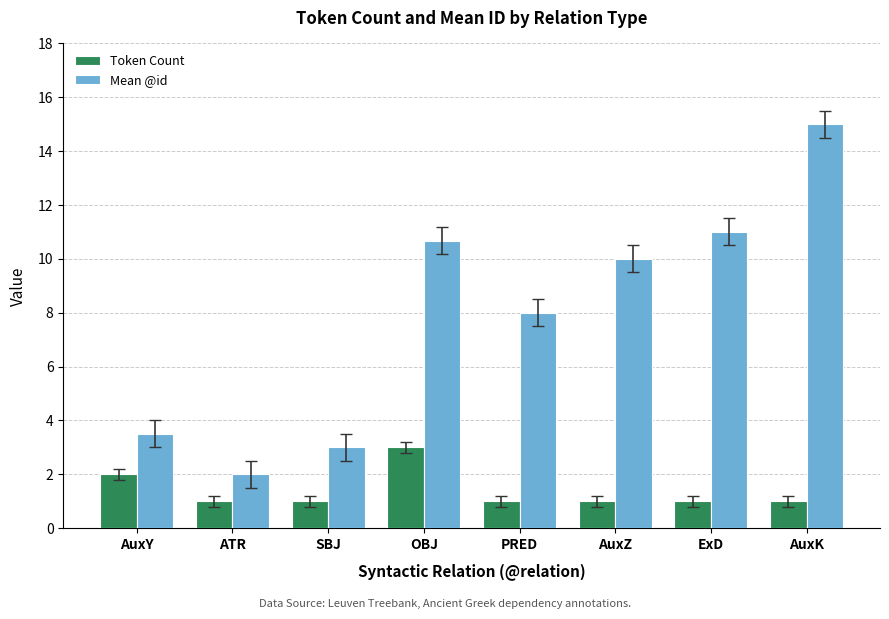

What is the lowest value of the Token Count series?

1.0